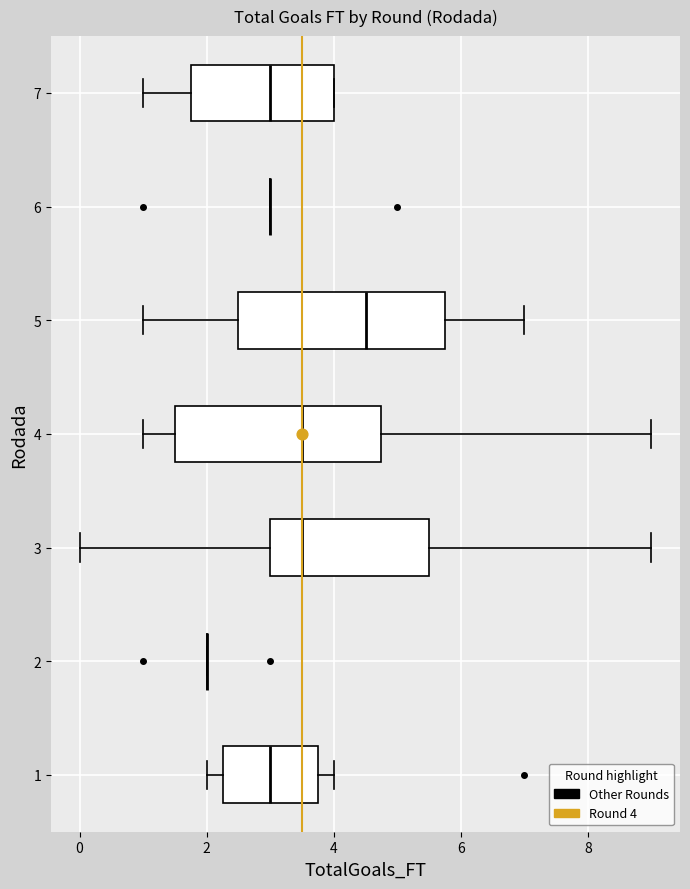

Reading bottom to top, transcribe this box plot: for each box, give where its median line is, the range the box spans, and where its two whiskers end, as read against the x-axis. The values are not printed on the chart, so give them approximately, as read against the axis.

1: median 3.0, box 2.2 to 3.8, whiskers 2.0 to 4.0
2: box collapsed to a line at 2.0, whiskers 2.0 to 2.0
3: median 3.6, box 3.0 to 5.6, whiskers 0.0 to 9.0
4: median 3.6, box 1.6 to 4.8, whiskers 1.0 to 9.0
5: median 4.6, box 2.6 to 5.8, whiskers 1.0 to 7.0
6: box collapsed to a line at 3.0, whiskers 3.0 to 3.0
7: median 3.0, box 1.8 to 4.0, whiskers 1.0 to 4.0